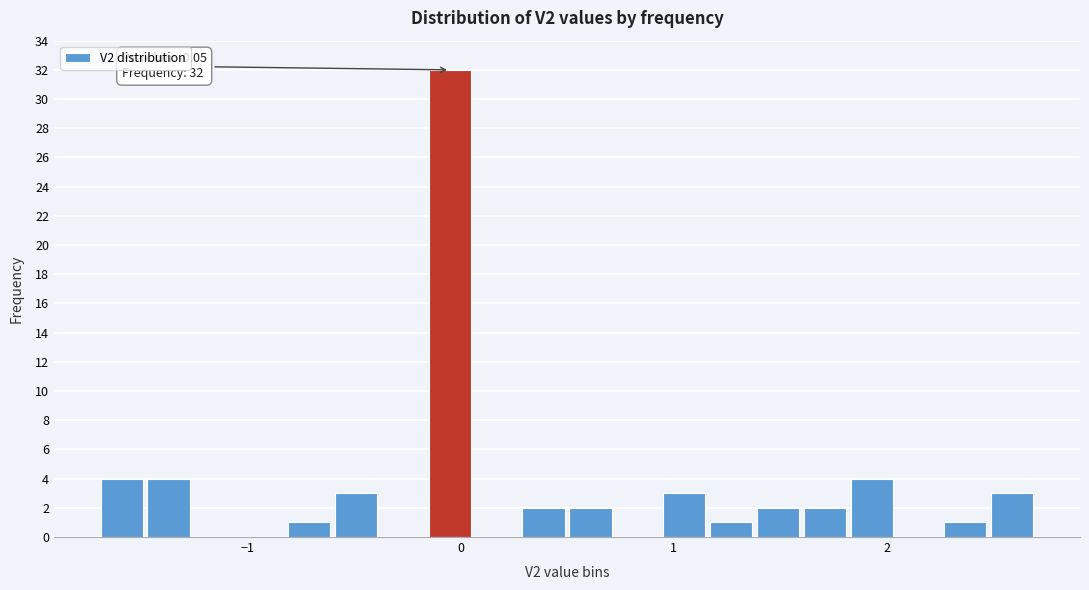

Around what value on the x-axis is the tallest bar? Give the approximate position of its centre, as read against the axis.

0.0